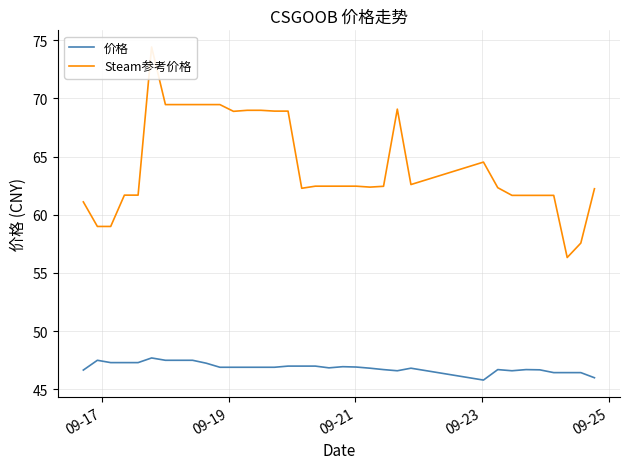

What is the maximum value for 价格?

47.7